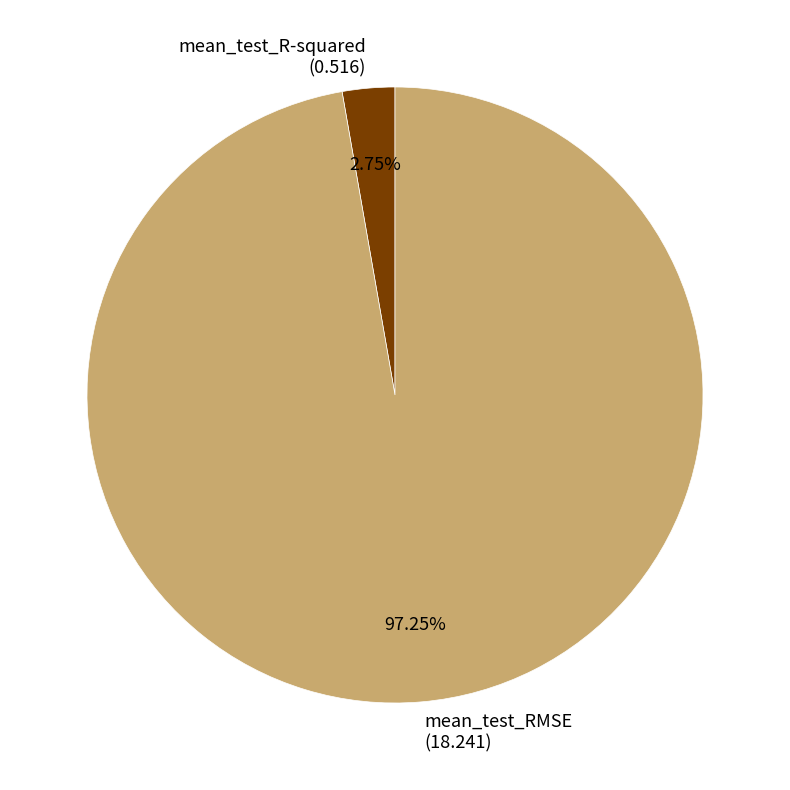

Rank the categories by value from highest to lowest.

mean_test_RMSE, mean_test_R-squared